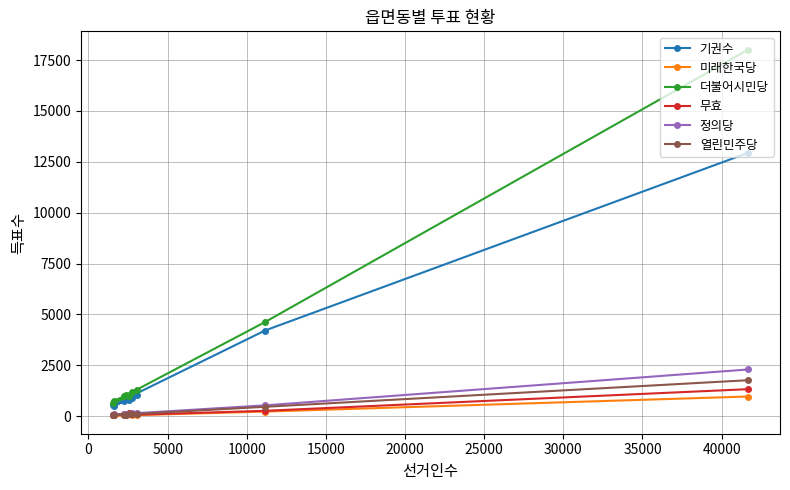

Which series has the widest spread of values?

더불어시민당